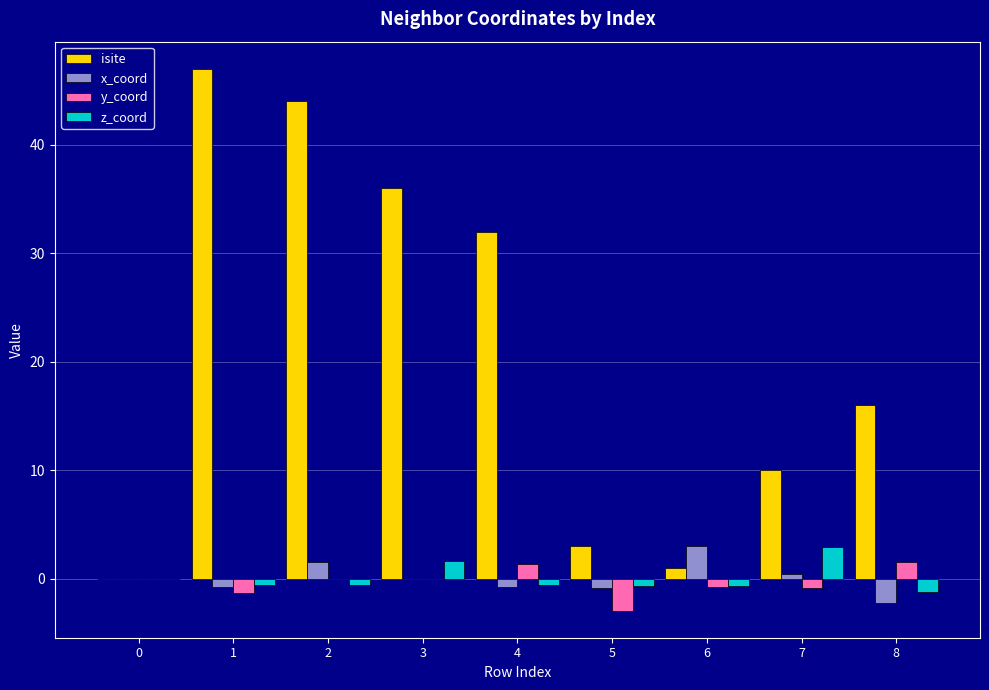

What is the sum of all x_coord values?

0.3